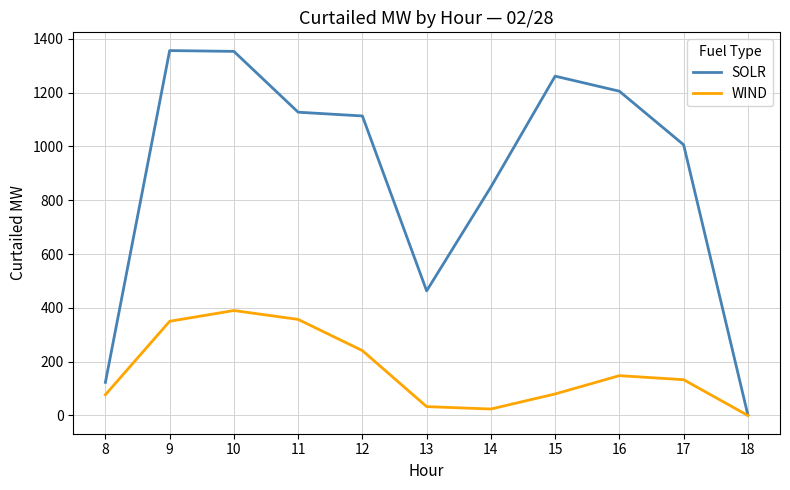

How many lines are shown in the chart?

2